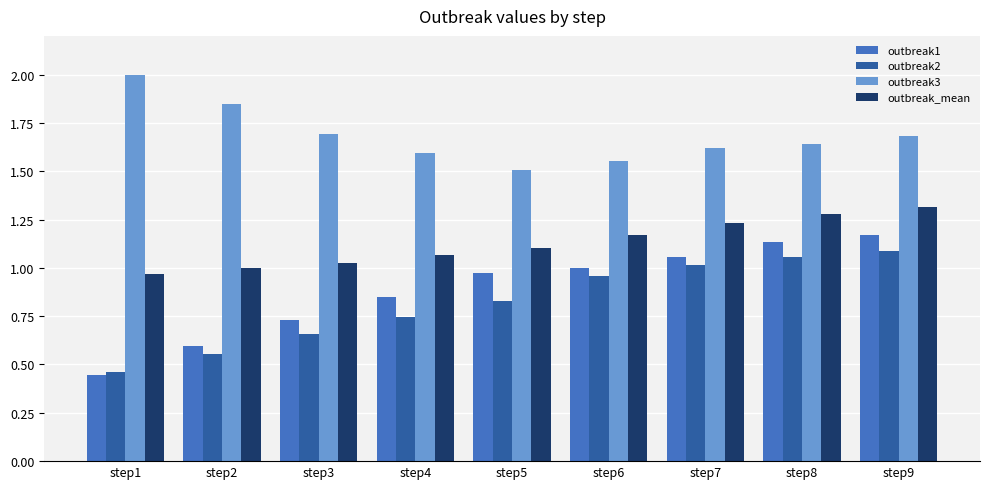

Are the bars horizontal?

No